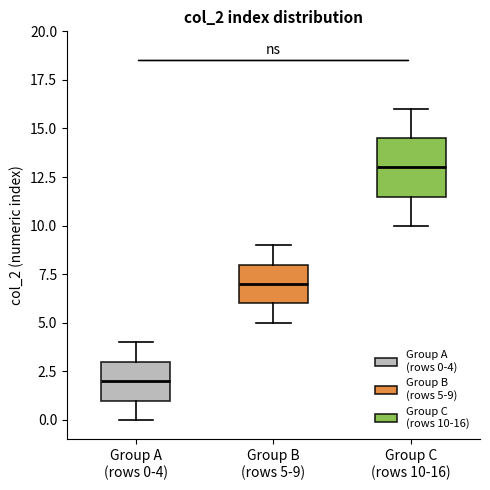

Comparing the boxes themselves (not the whiskers), which one is the tallest?

Group C (rows 10-16)